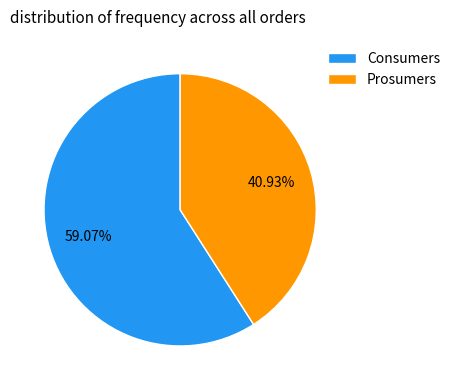

The Prosumers slice represents 41% of the pie. True or false?

True